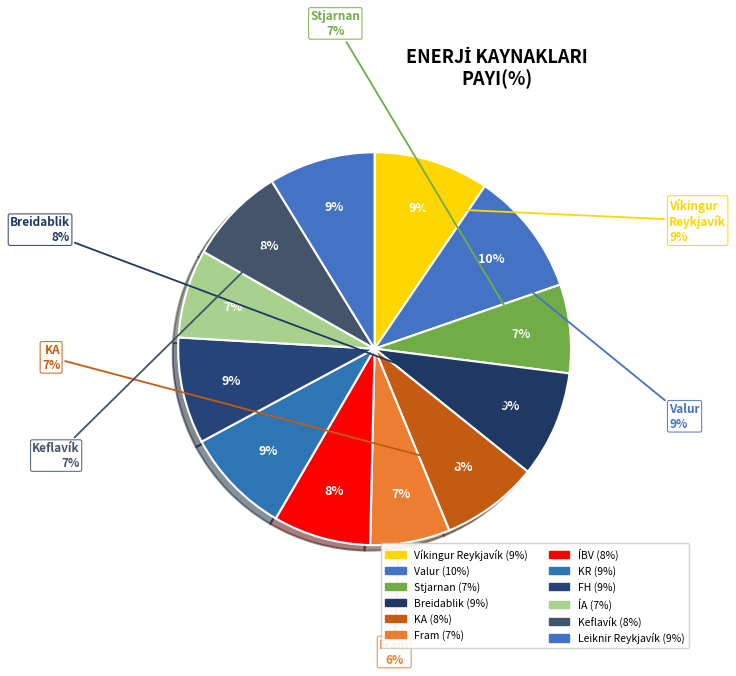

Rank the categories by value from highest to lowest.

Valur, Víkingur Reykjavík, Breidablik, KR, FH, Leiknir Reykjavík, KA, ÍBV, Keflavík, Stjarnan, ÍA, Fram